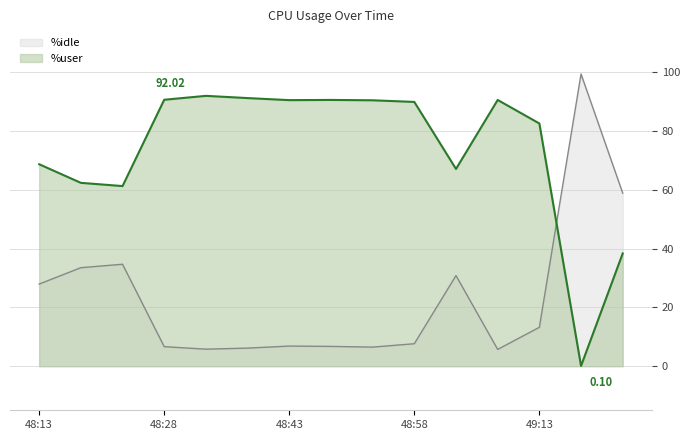

What is the spread (max minus min) of values at 10:48:18?

28.9